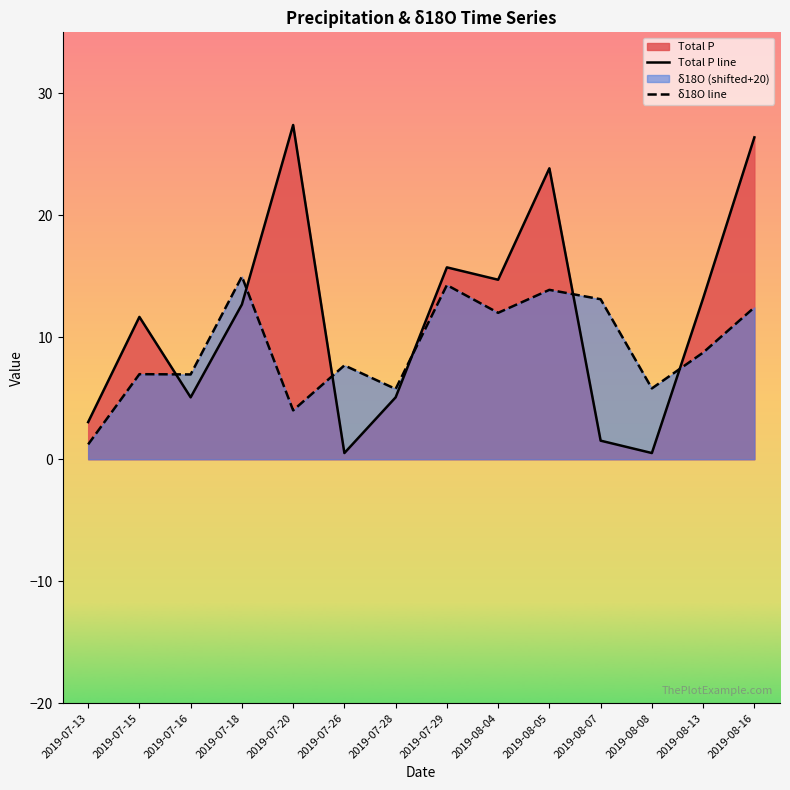

What is the smallest value displayed?

0.5